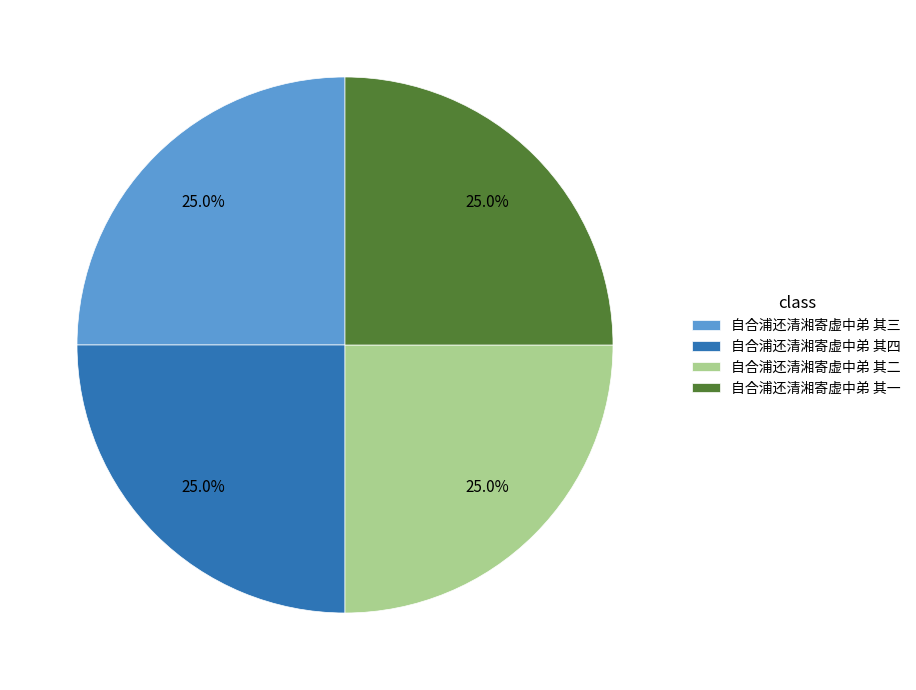

How much of the chart is everything except 自合浦还清湘寄虚中弟 其一?

75.0%